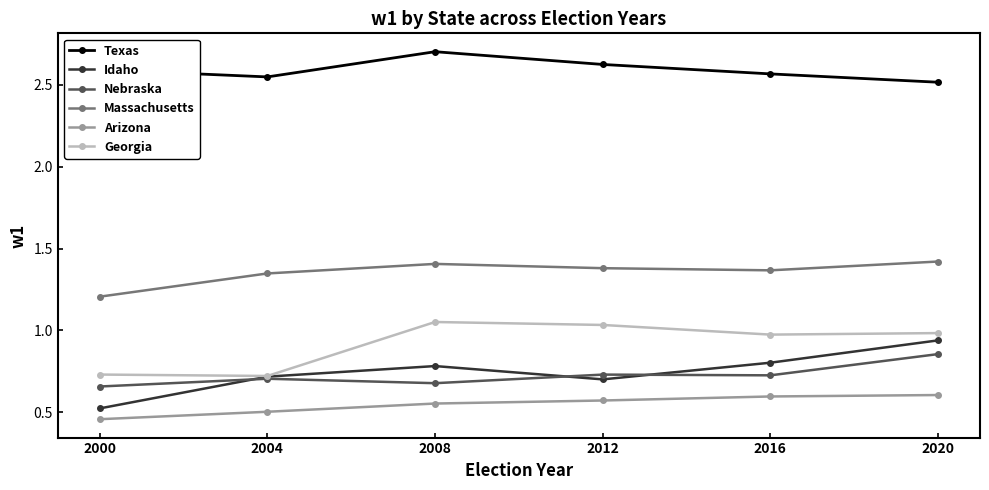

Does the chart have visible grid lines?

No